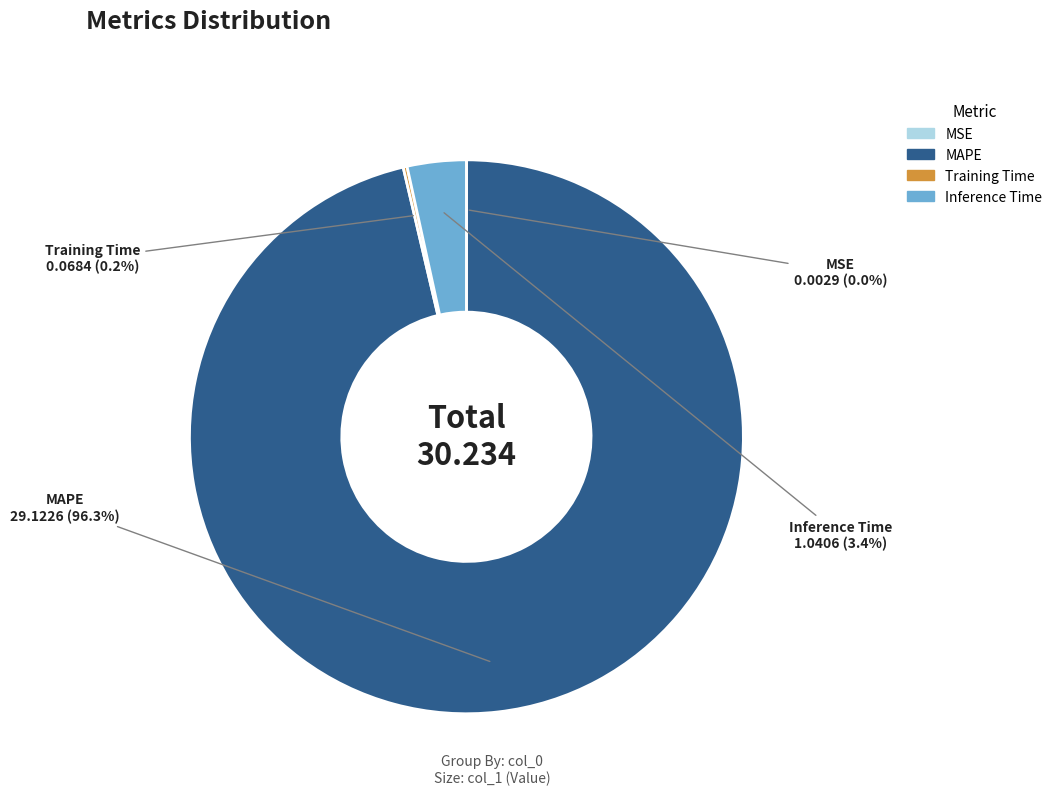

Which has a higher value, Inference Time or MAPE?

MAPE